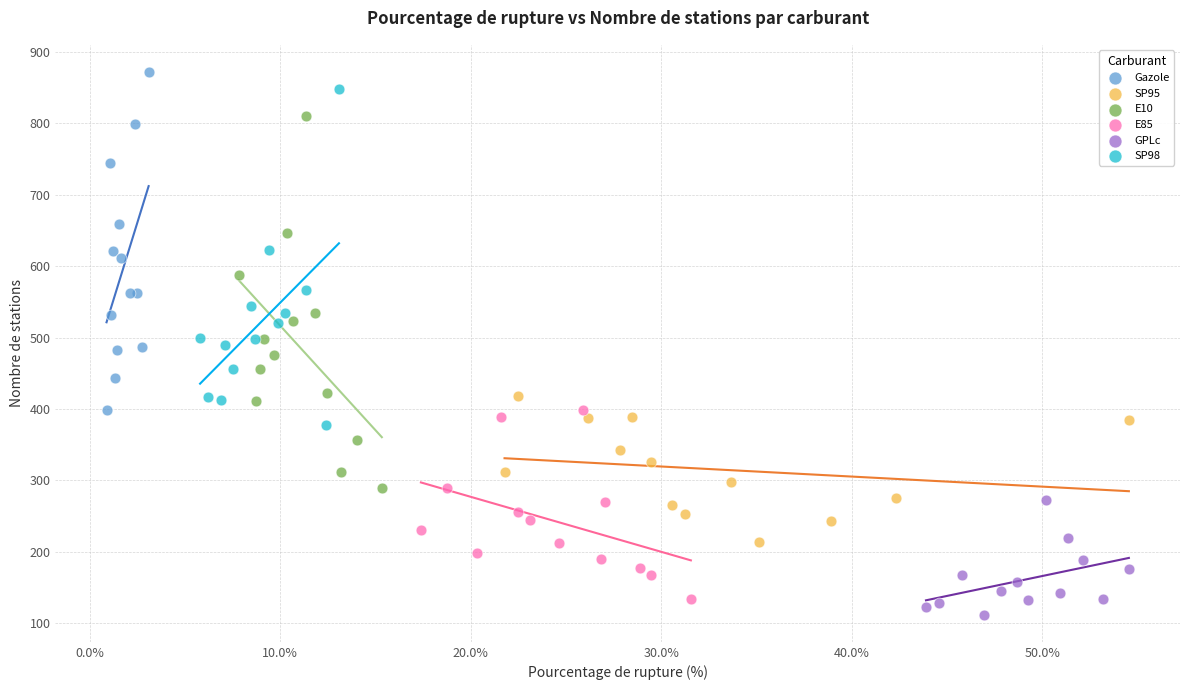

Which series has the widest spread of Y values?

E10